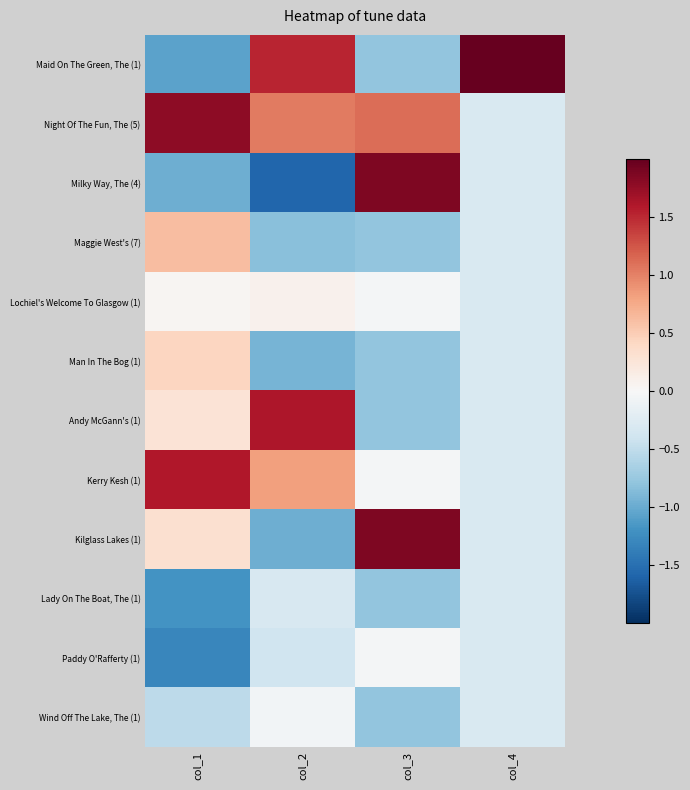

Rank the series at col_3 from highest to lowest value.

Milky Way, The (4), Kilglass Lakes (1), Night Of The Fun, The (5), Lochiel's Welcome To Glasgow (1), Kerry Kesh (1), Paddy O'Rafferty (1), Maid On The Green, The (1), Maggie West's (7), Man In The Bog (1), Andy McGann's (1), Lady On The Boat, The (1), Wind Off The Lake, The (1)